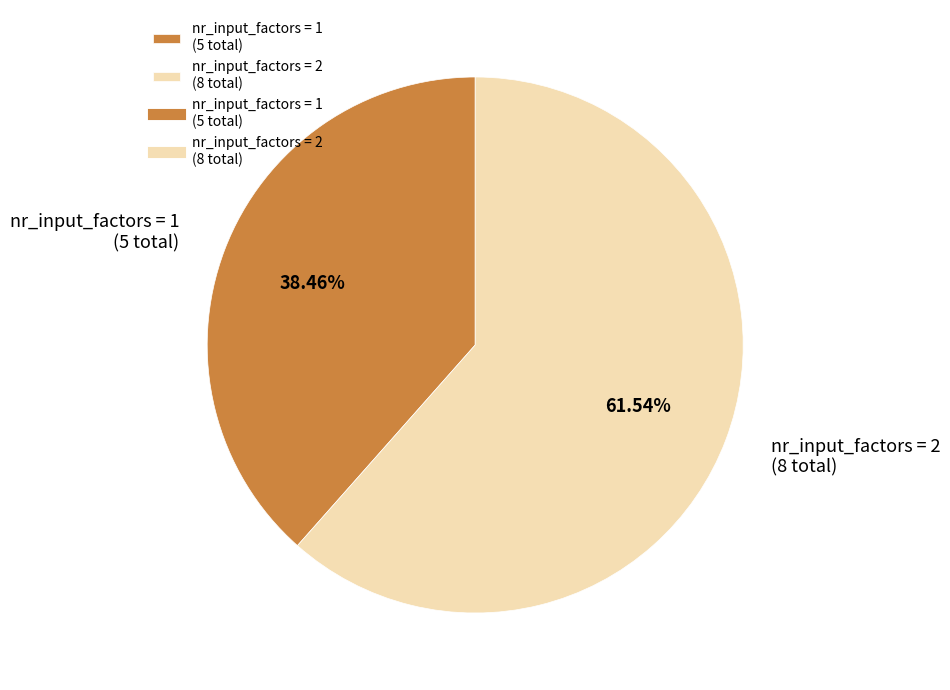

Which slice is the smallest?

nr_input_factors = 1 (5 total)